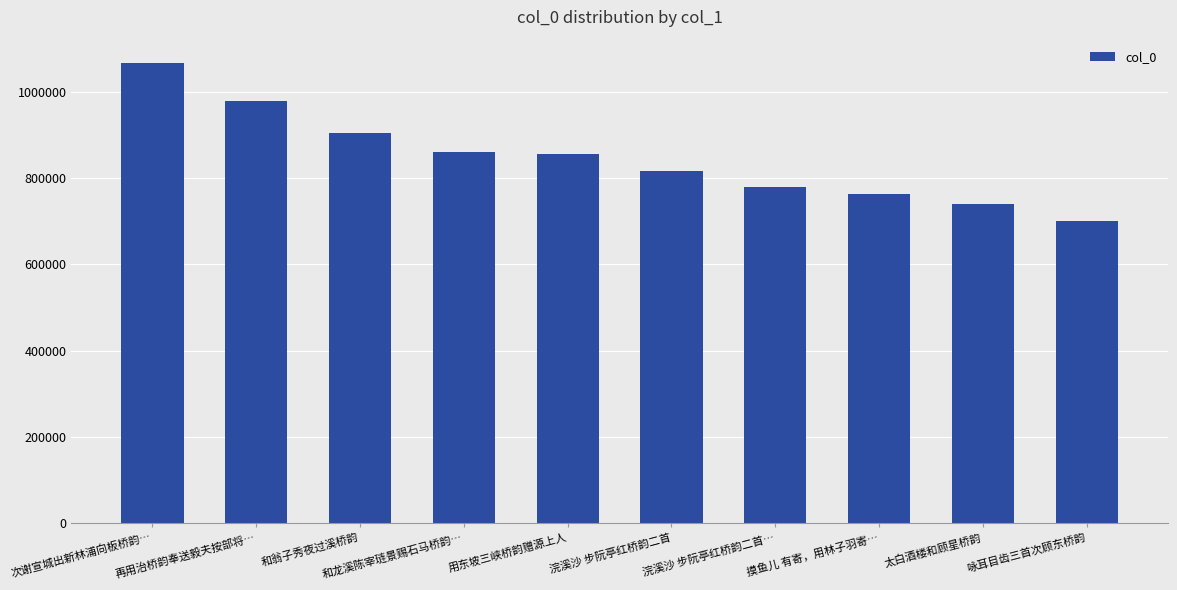

What position from the right is 摸鱼儿 有寄，用林子羽寄…?

3